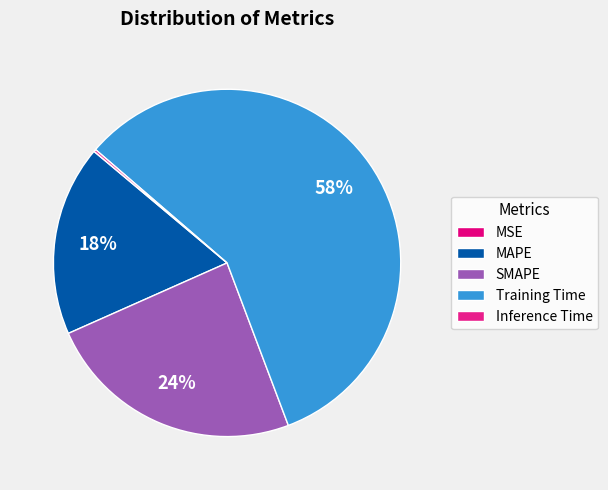

What is the total percentage of Inference Time and MAPE?

18.0%